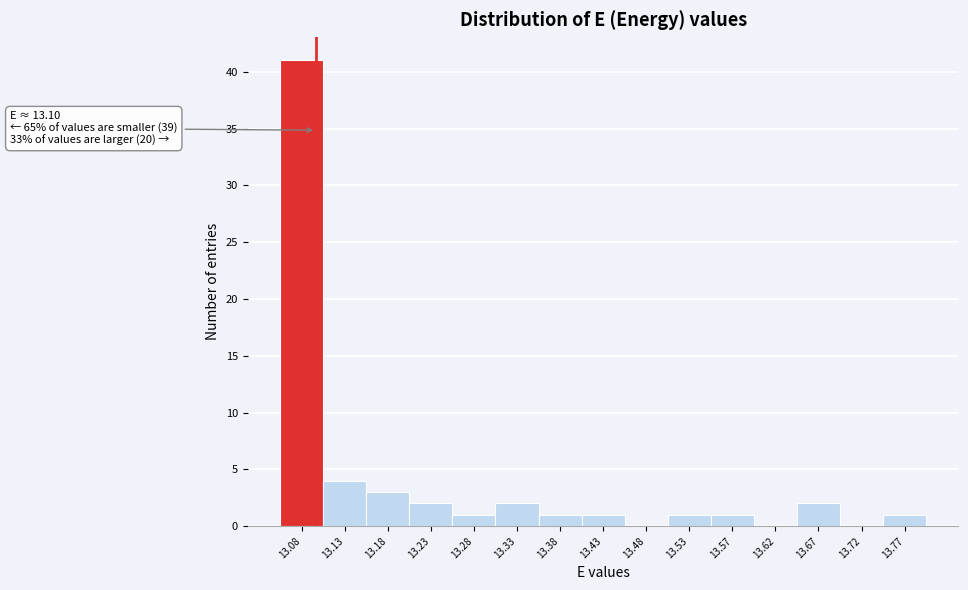

Which range on the x-axis has the tallest bar?

13.055 to 13.105